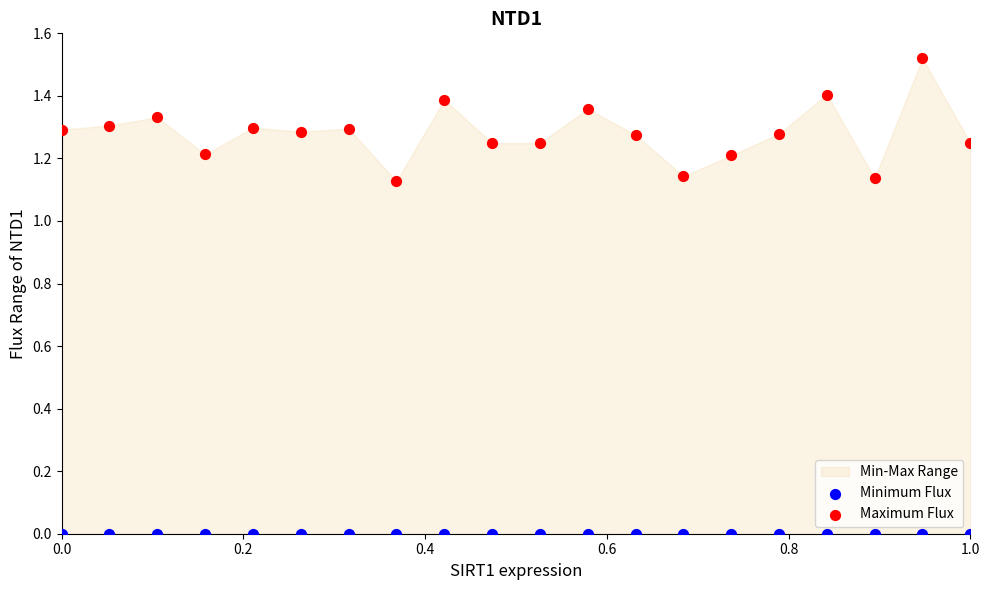

Which series reaches the minimum Y coordinate?

Minimum Flux